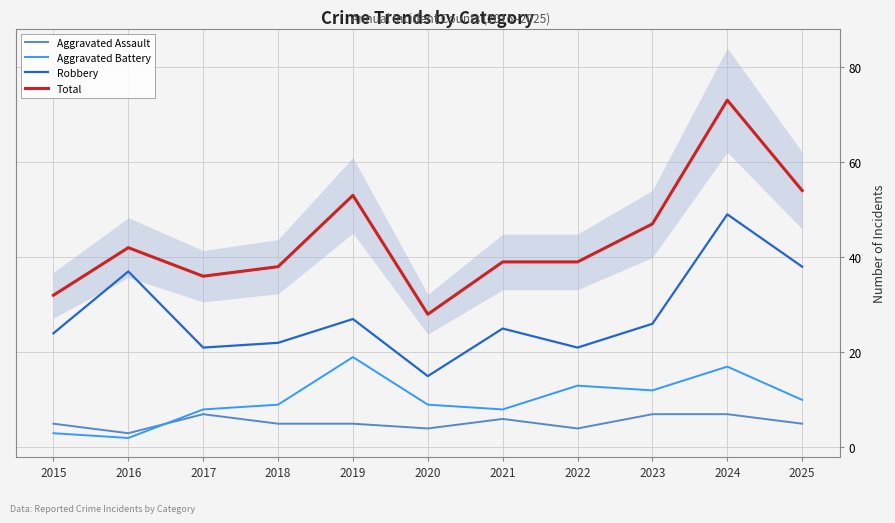

True or false: Aggravated Assault and Robbery cross at least once.

False